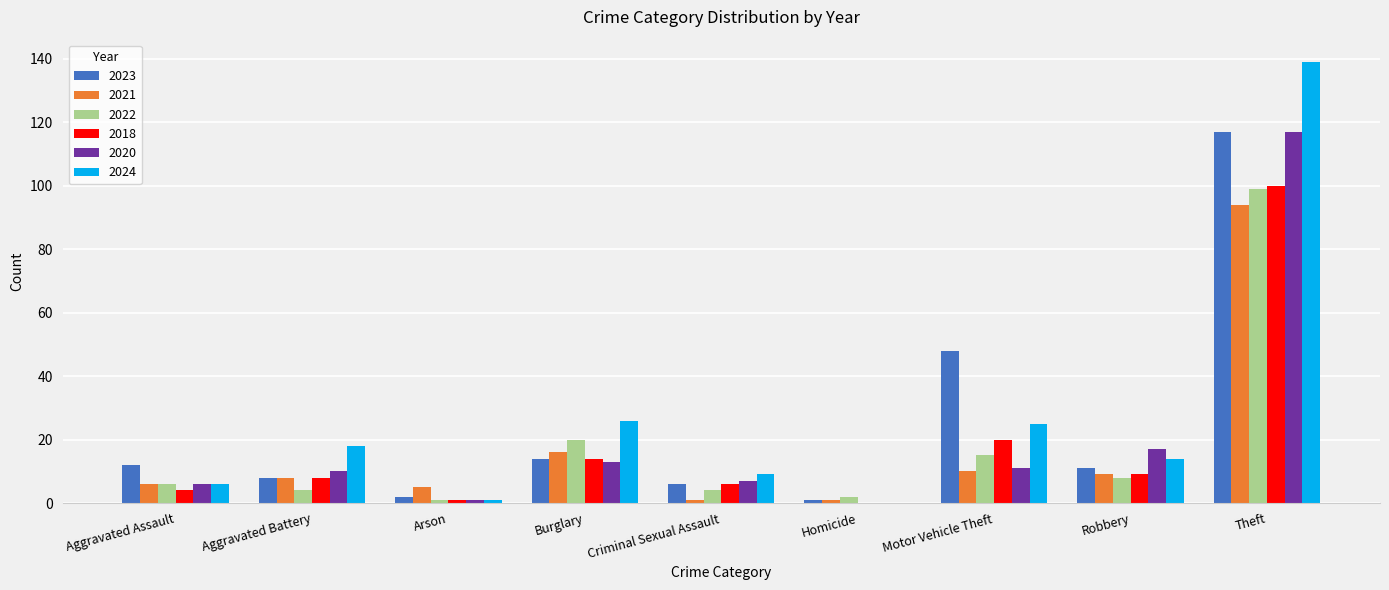

At which category is the sum across all series the highest?

Theft